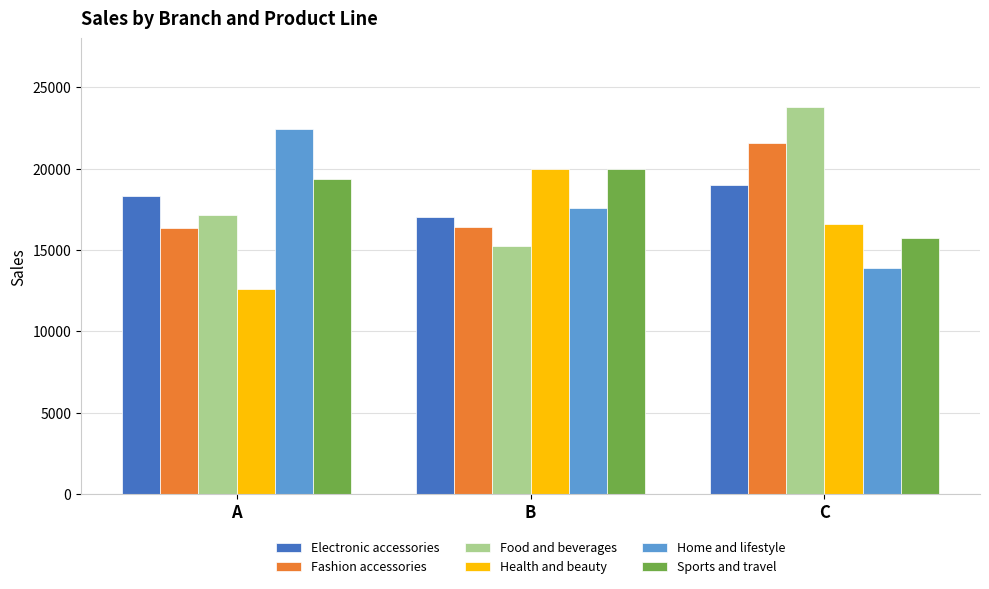

What is the total value across all series at A?

106200.6